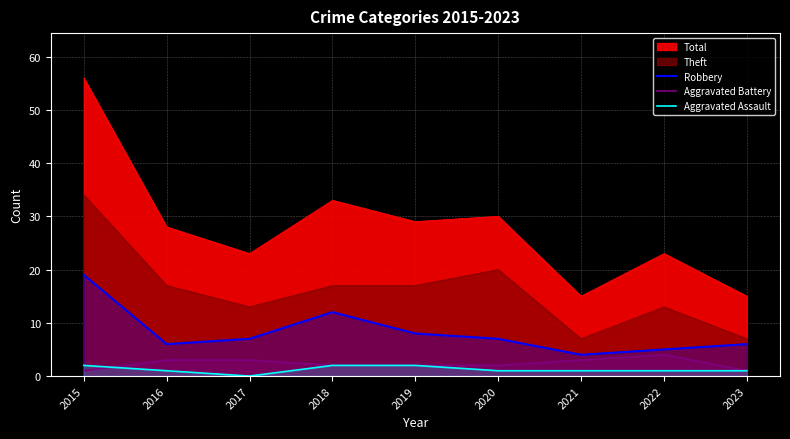

What is the sum of all Robbery values?

74